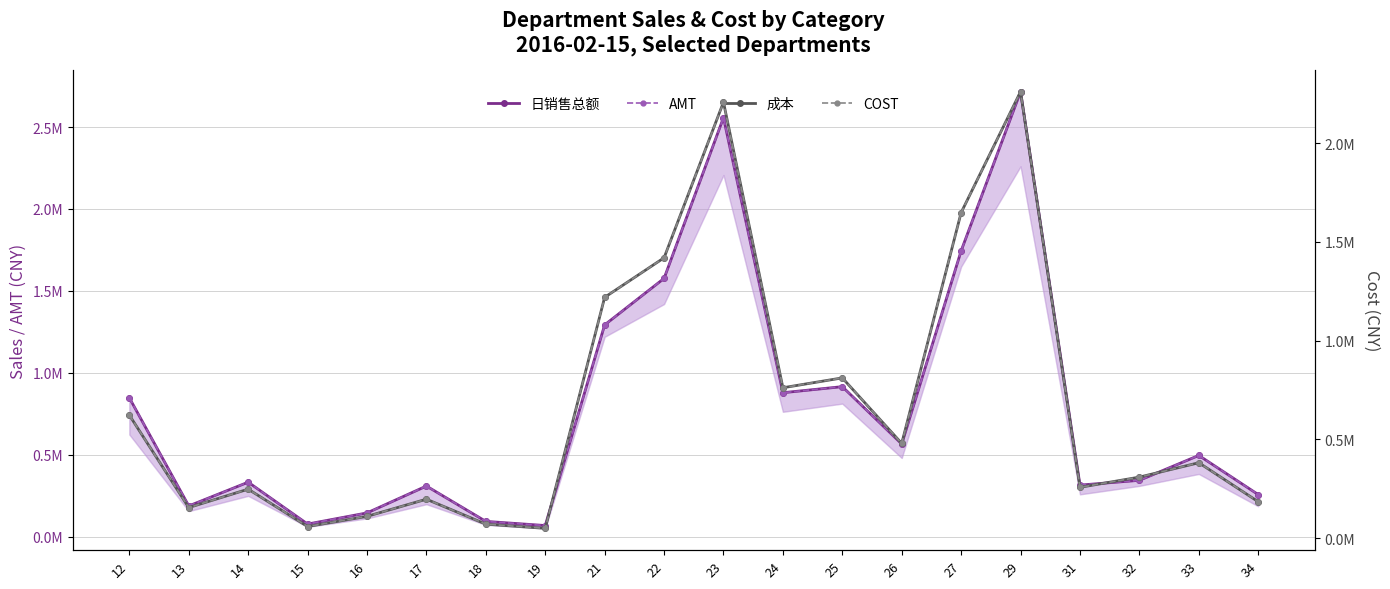

Rank the series at 18 from lowest to highest value.

成本, COST, 日销售总额, AMT